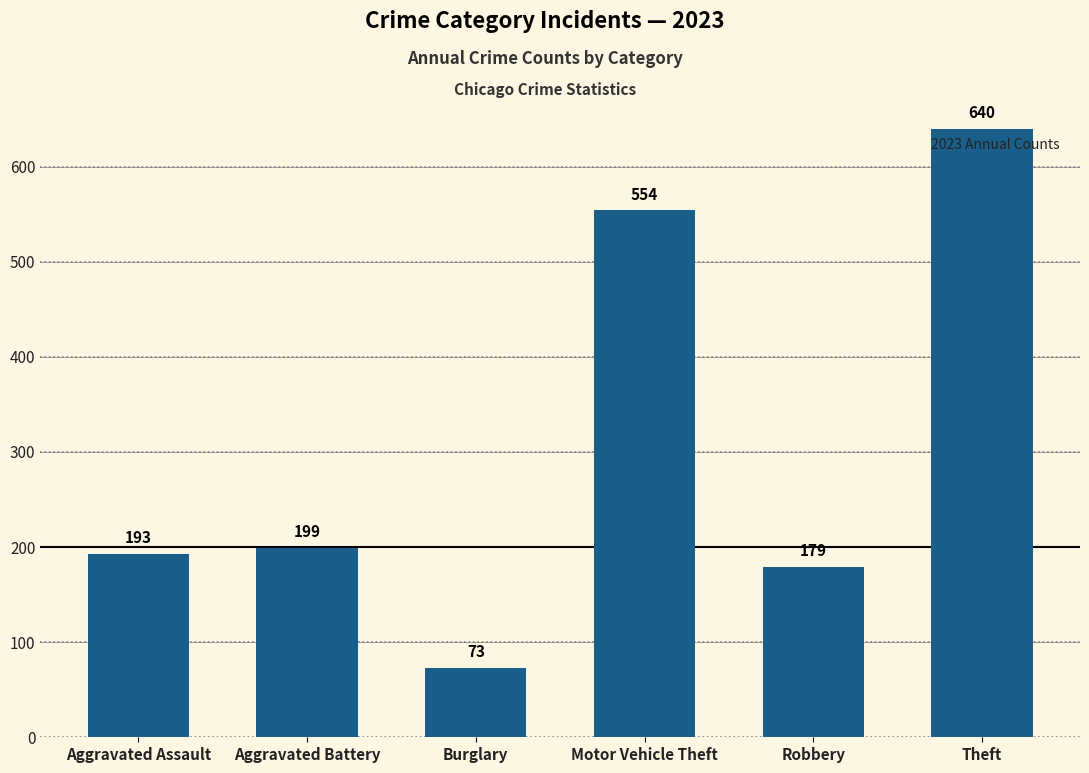

Between Robbery and Theft, which is larger?

Theft